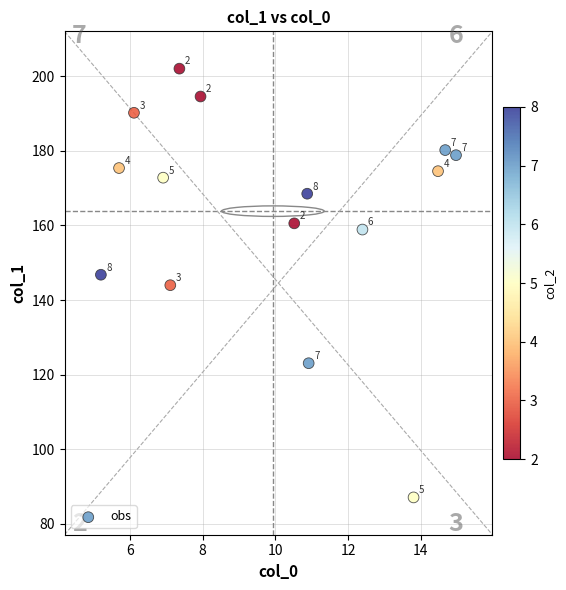

What is the range of X values (max minus min)?

9.8